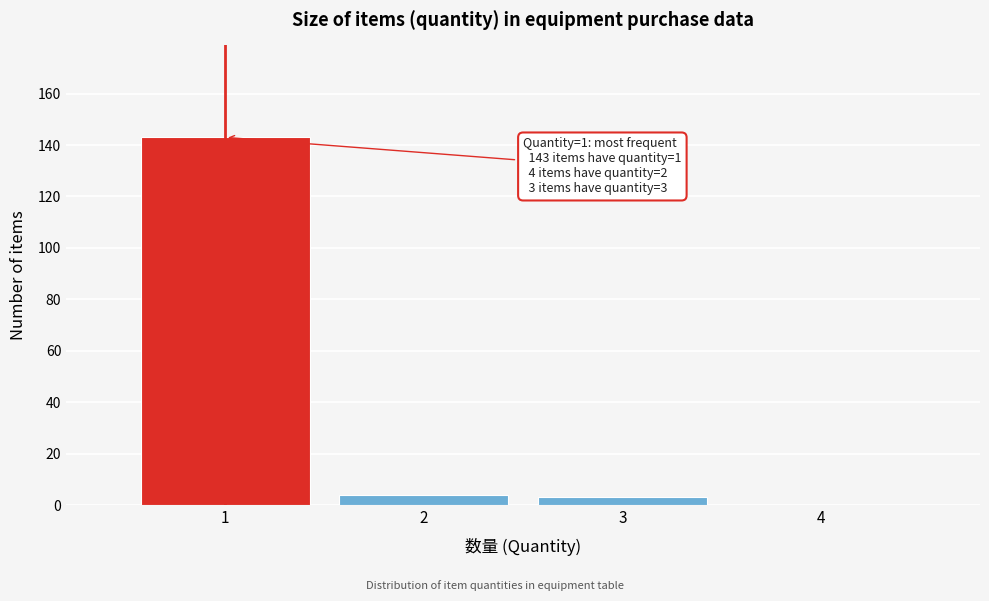

Reading left to right, extract all data points from this chart.

1=143	2=4	3=3	4=0